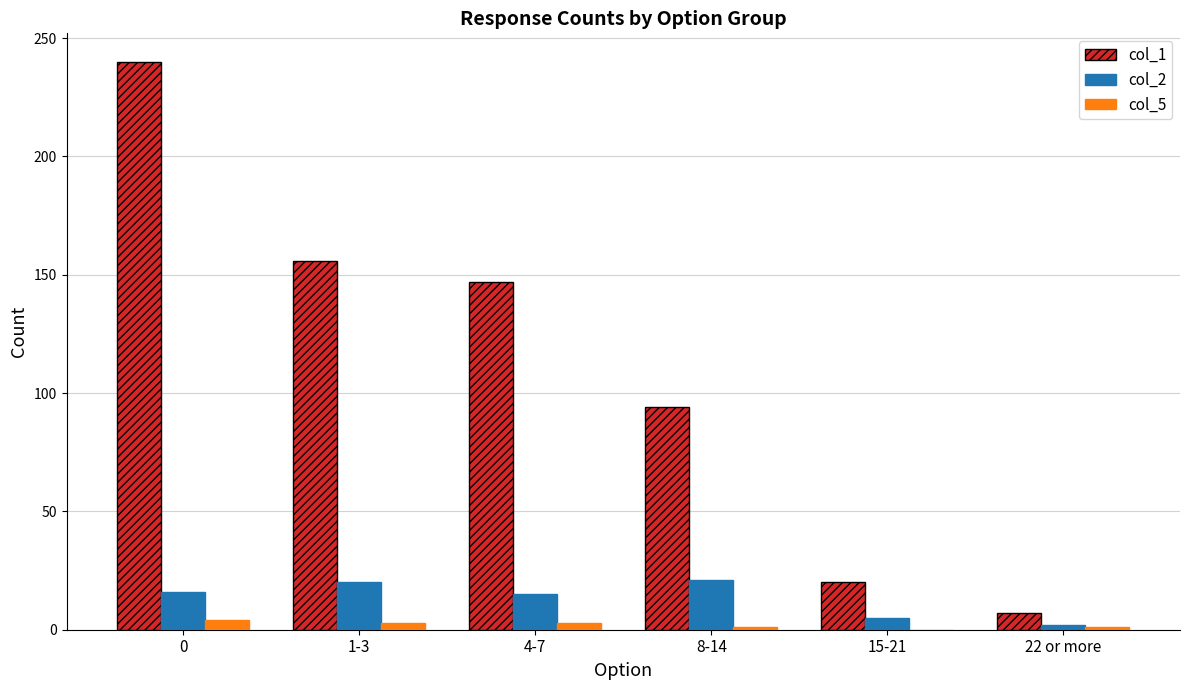

How many categories are shown in the chart?

6